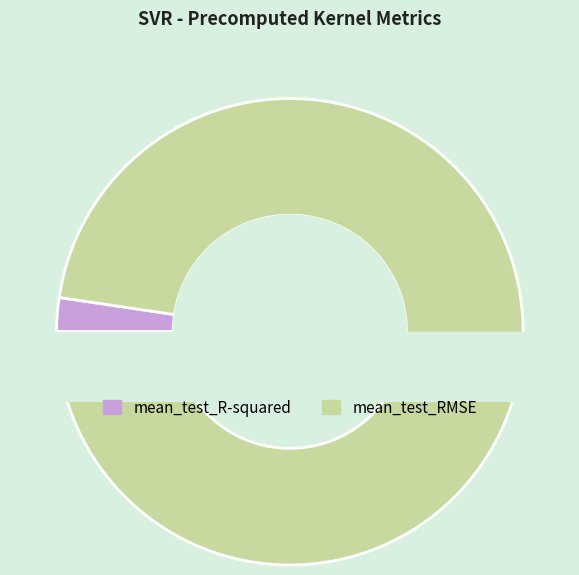

Count the number of slices in the pie.

2